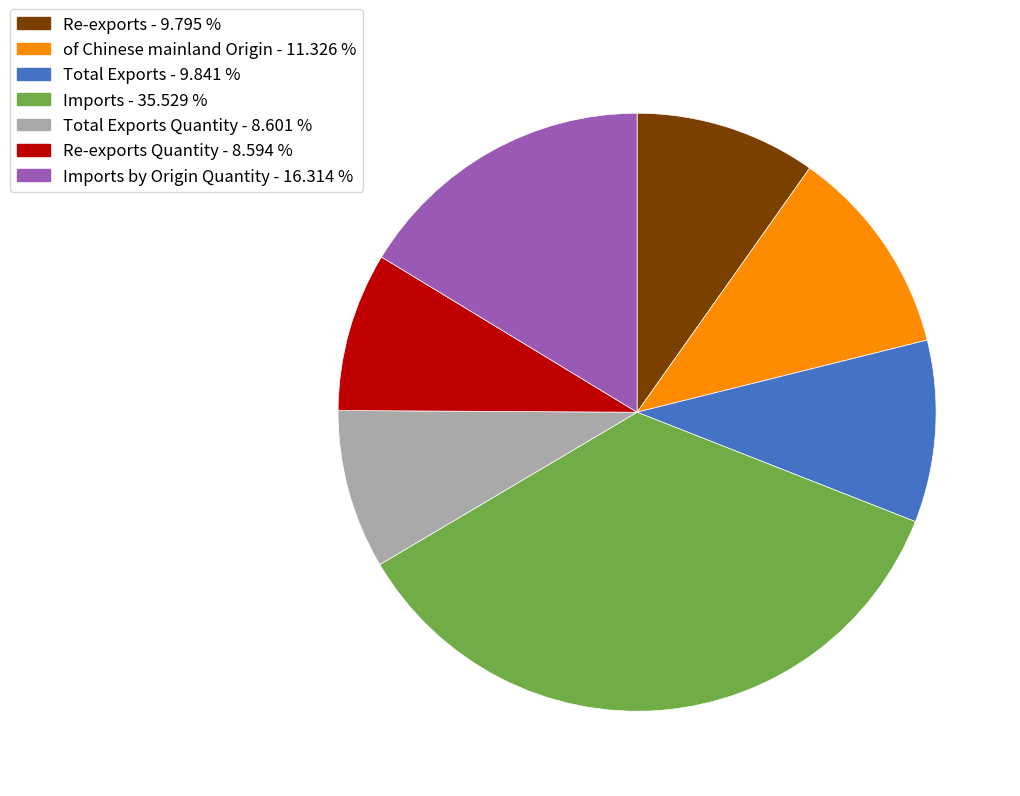

Is there any slice that represents more than half of the pie?

No